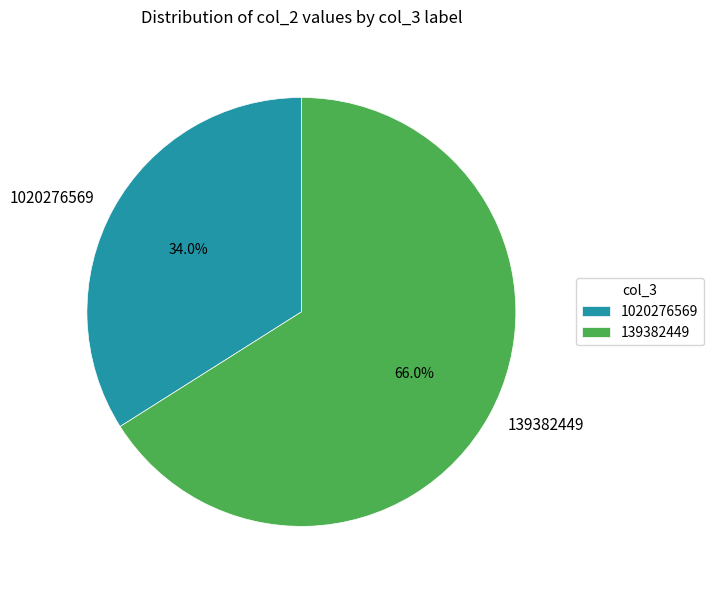

What portion of the pie excludes 1020276569?

66.0%